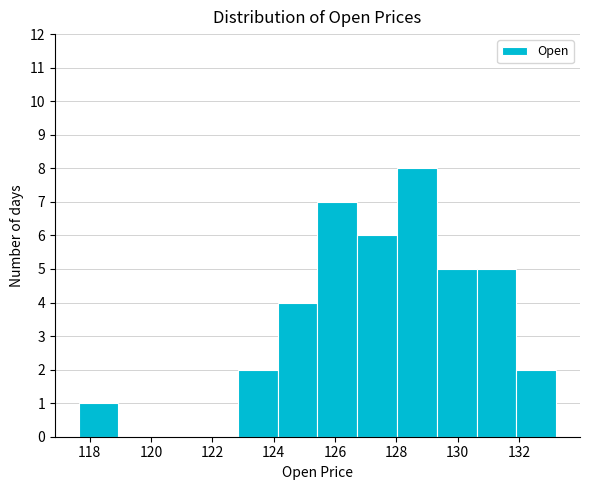

Over which range of the x-axis is the bar tallest?

128.0 to 129.4